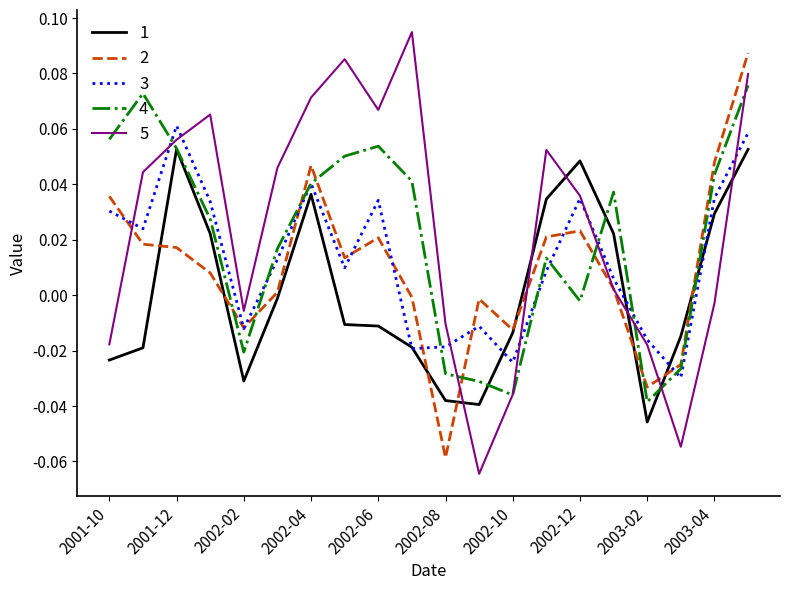

Which series has the widest spread of values?

5